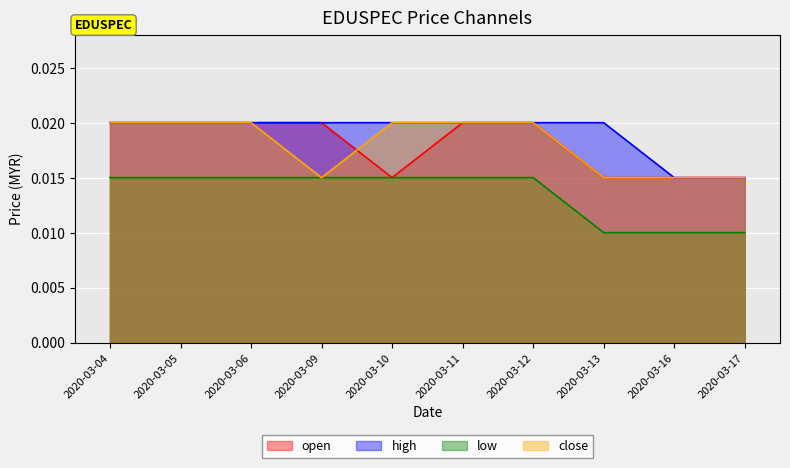

Rank the categories by open value from highest to lowest.

2020-03-04, 2020-03-05, 2020-03-06, 2020-03-09, 2020-03-11, 2020-03-12, 2020-03-10, 2020-03-13, 2020-03-16, 2020-03-17